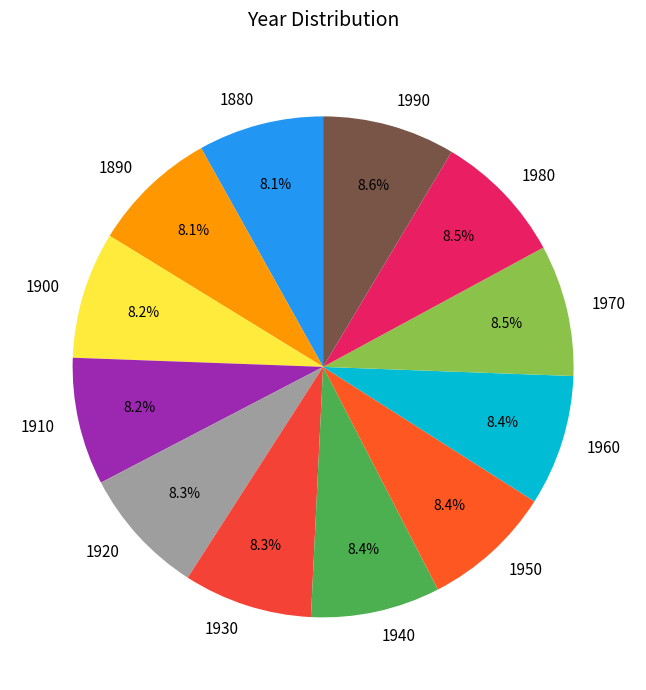

What percentage do 1960 and 1920 together represent?

16.7%